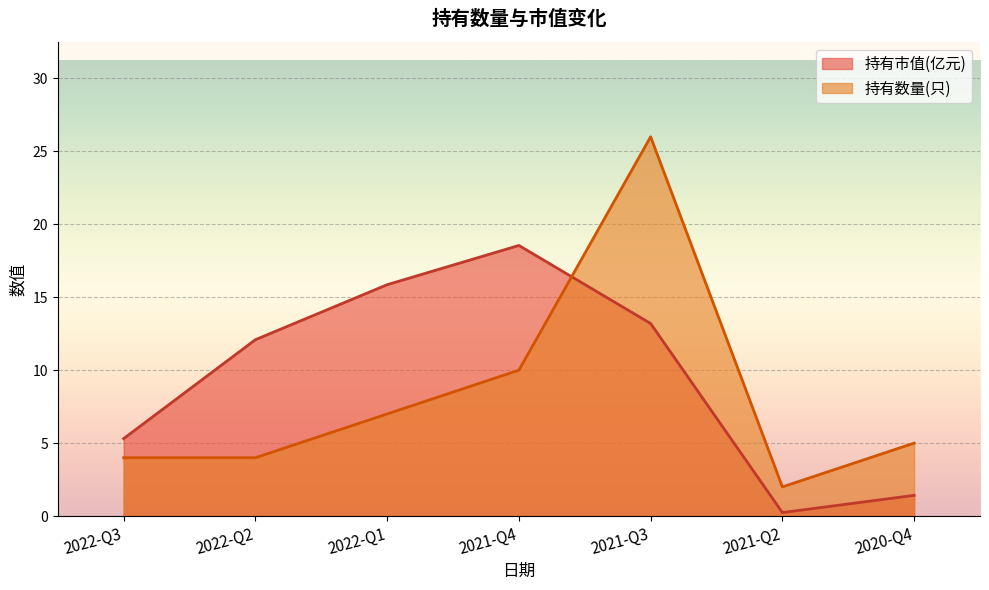

What position from the right is 2022-Q2?

6